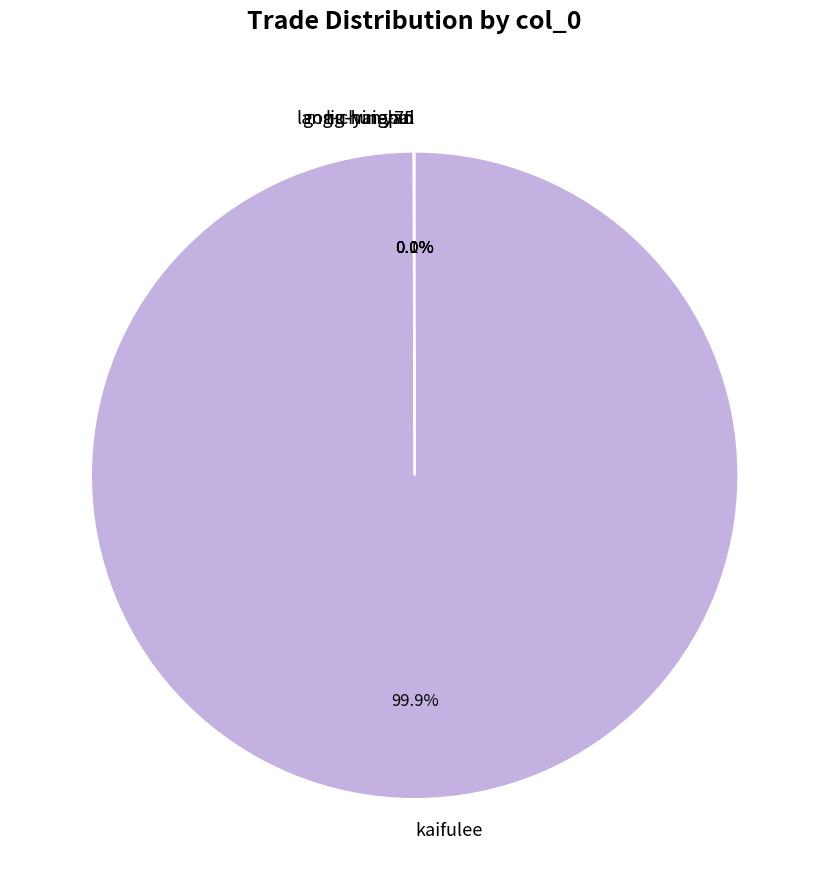

Is kaifulee the majority of the pie?

Yes